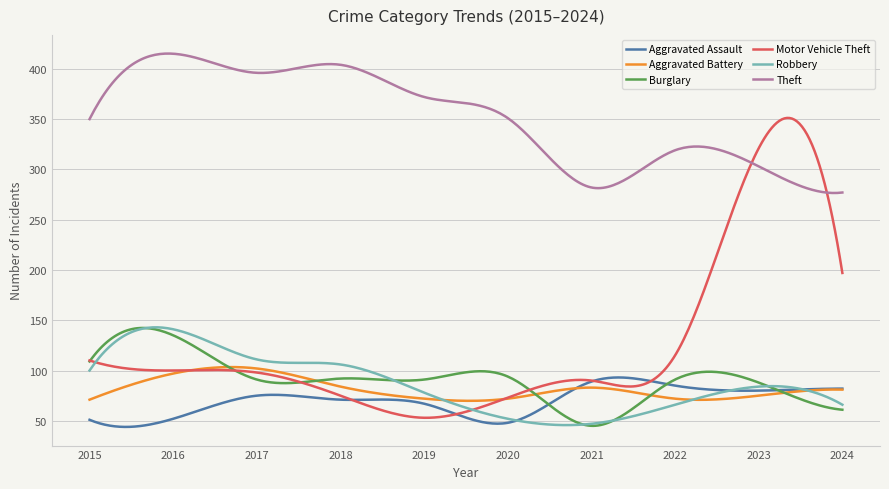

What is the minimum value shown in the chart?

43.9